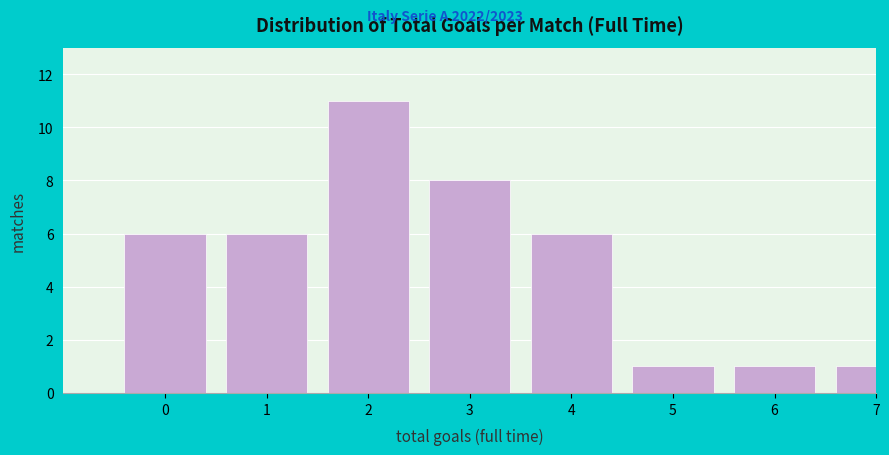

Reading left to right, extract all data points from this chart.

0=6	1=6	2=11	3=8	4=6	5=1	6=1	7=1